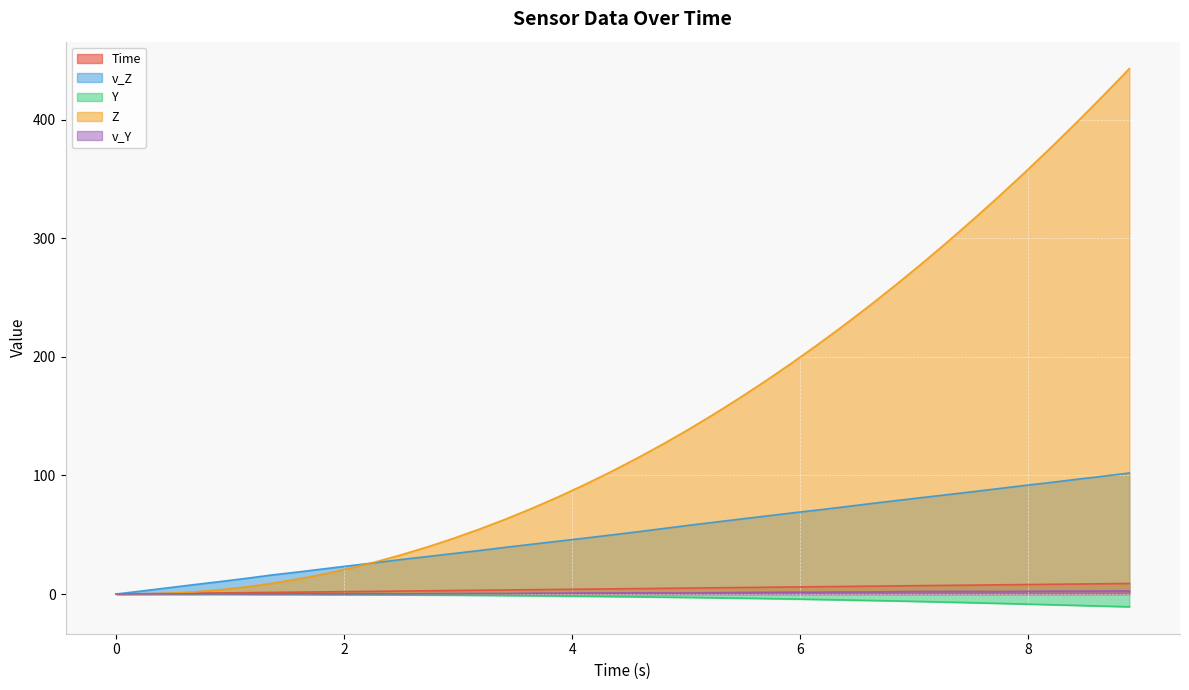

How many lines are shown in the chart?

5